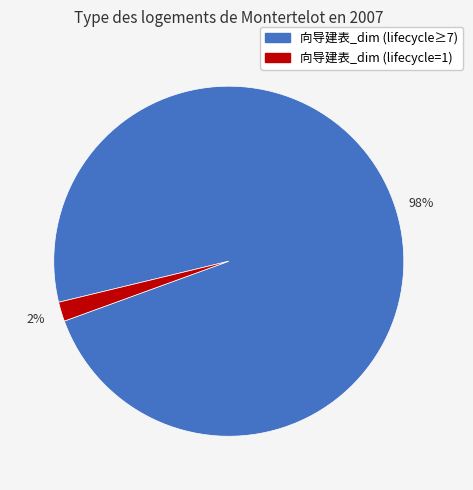

How many slices are in this pie chart?

2